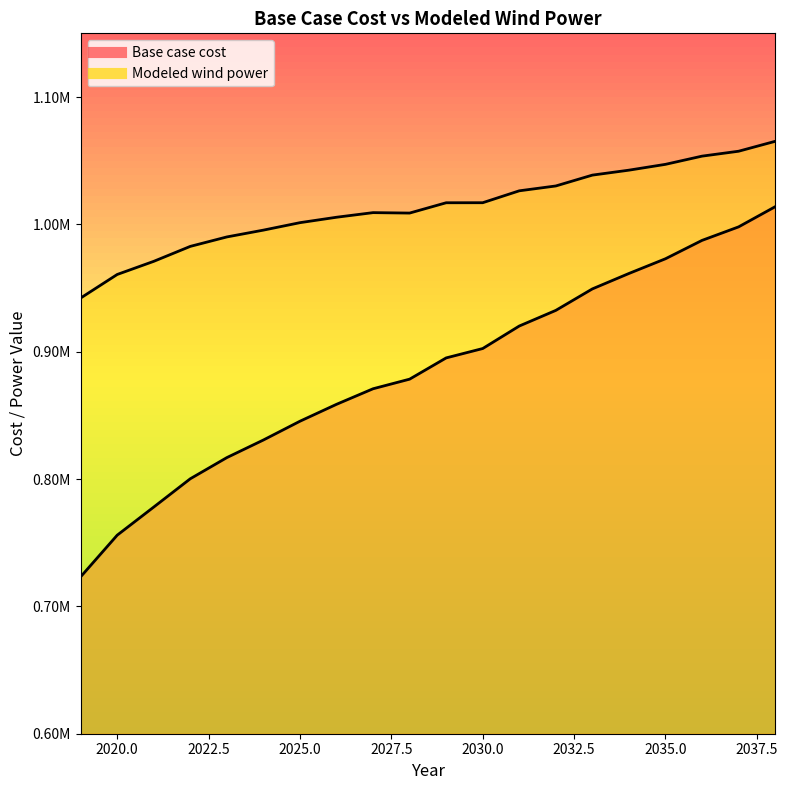

What is the value of the Modeled wind power point at the 20th from the left?

1065183.3